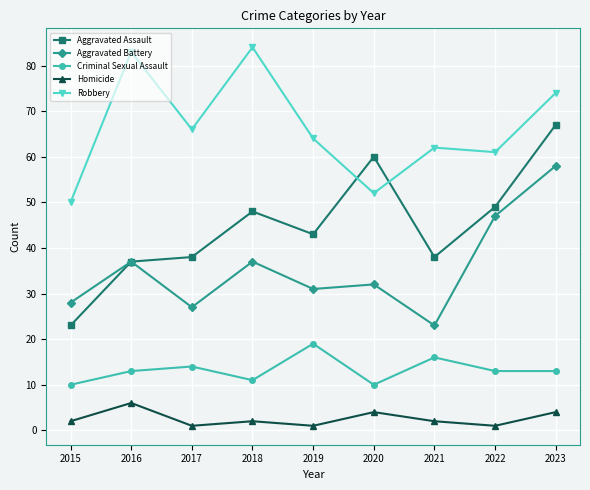

True or false: Homicide and Aggravated Battery cross at least once.

False